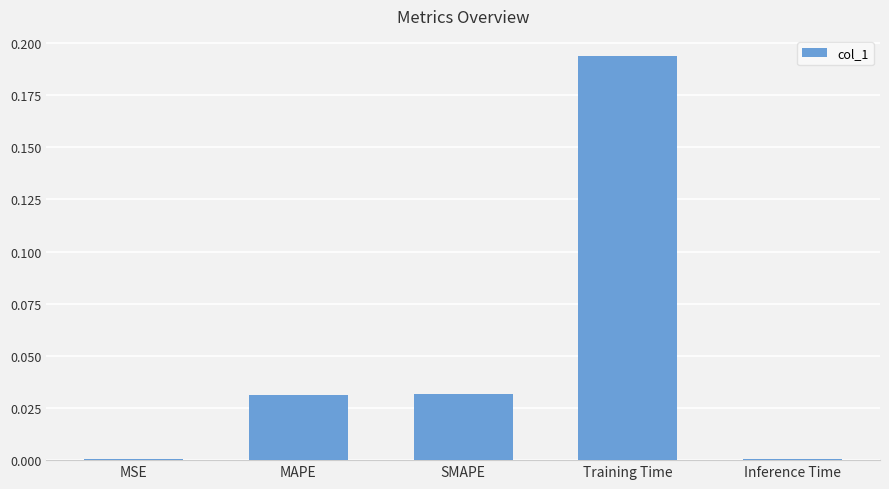

At which category does the chart reach its peak across all series?

Training Time